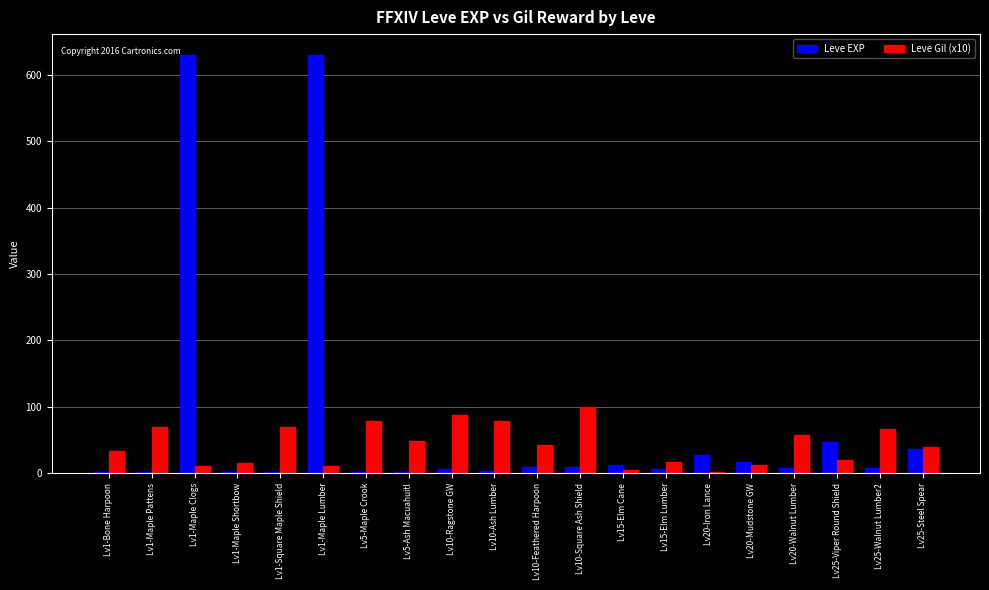

How many distinct data groups are displayed?

2